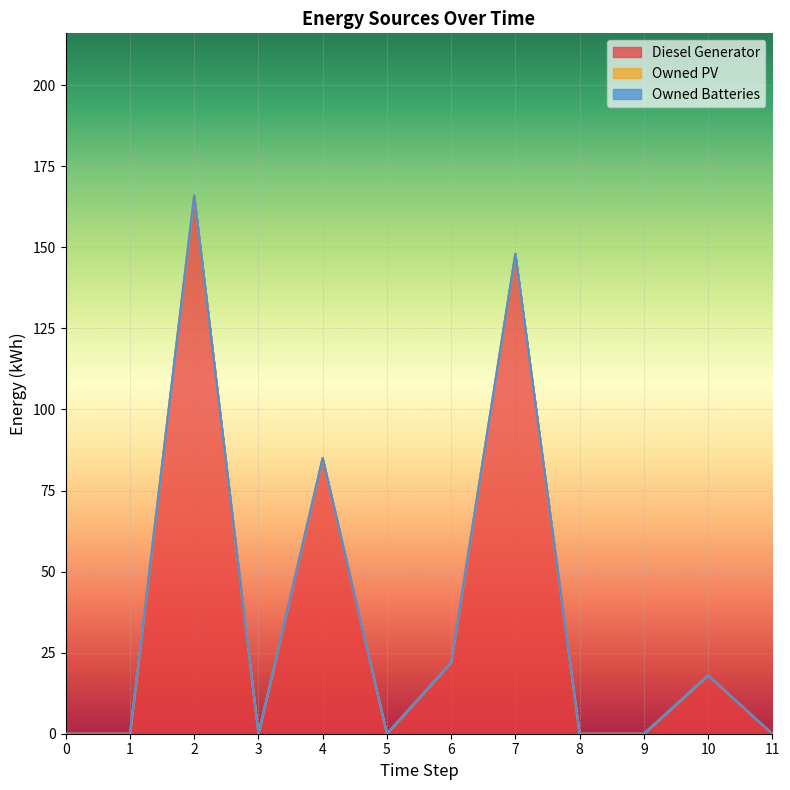

True or false: Owned PV and Diesel Generator intersect in this chart.

False